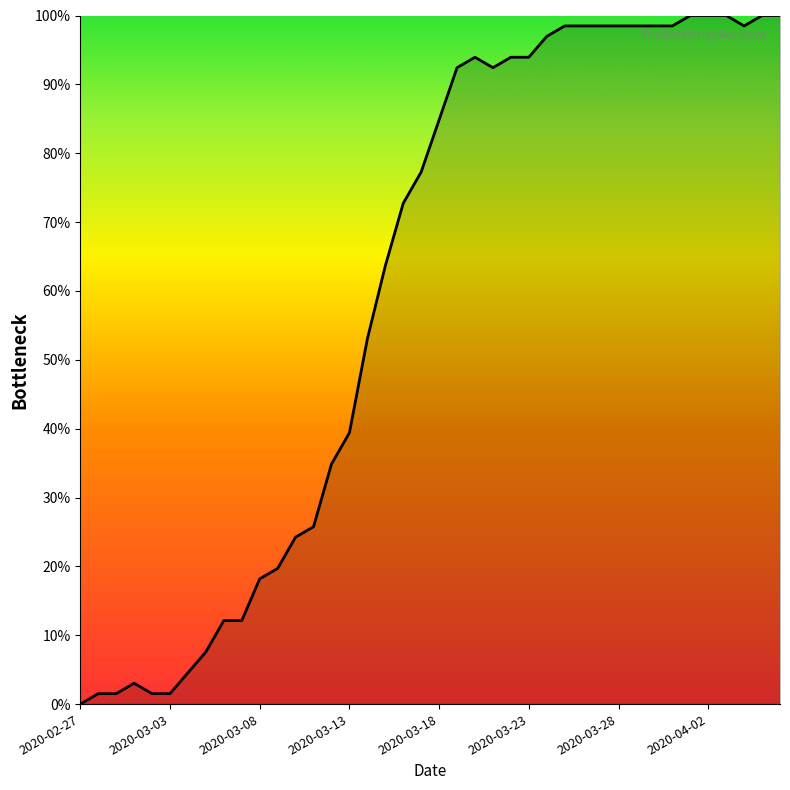

What is the difference between the maximum and minimum values?

100.0